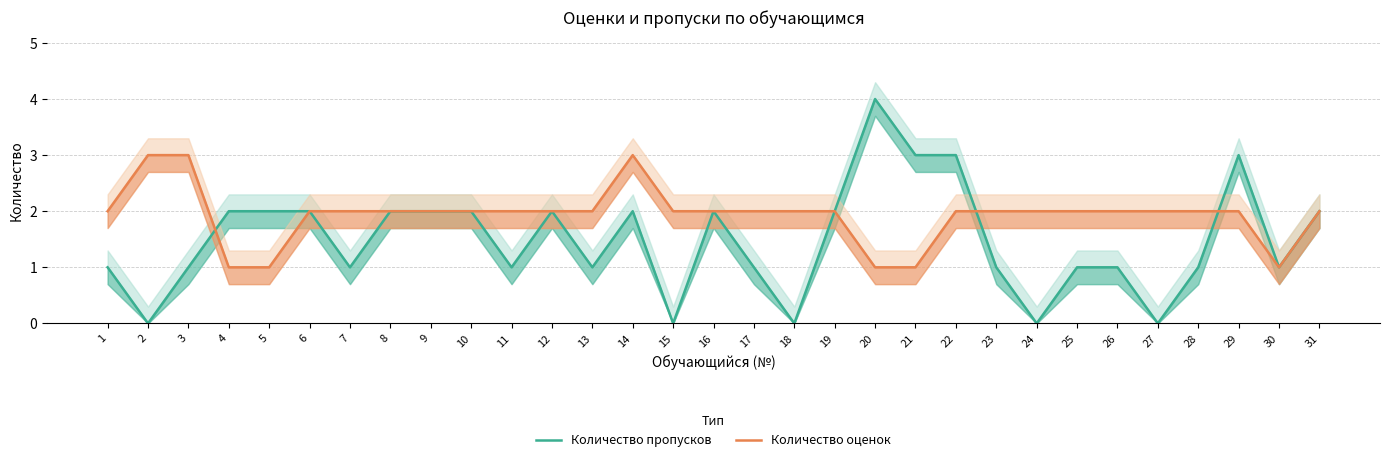

What is the value of the Количество пропусков point at the 1st from the left?

1